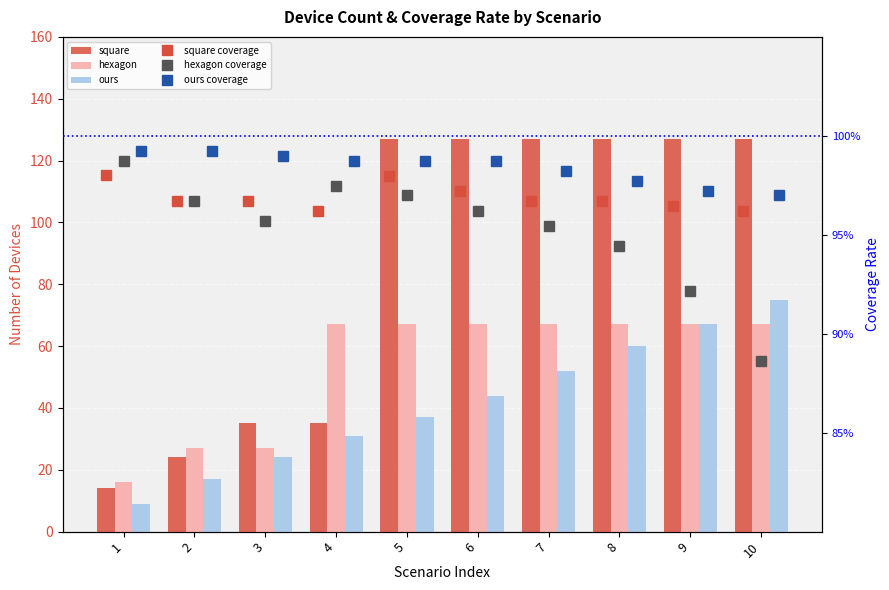

Rank the categories by square value from lowest to highest.

1, 2, 3, 4, 5, 6, 7, 8, 9, 10